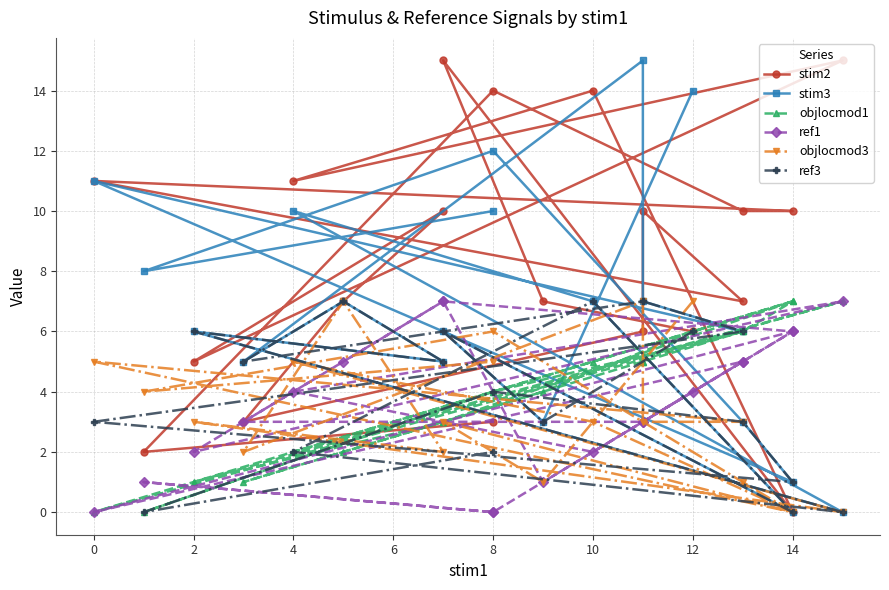

The stim3 series shows 10 at 10. True or false?

False